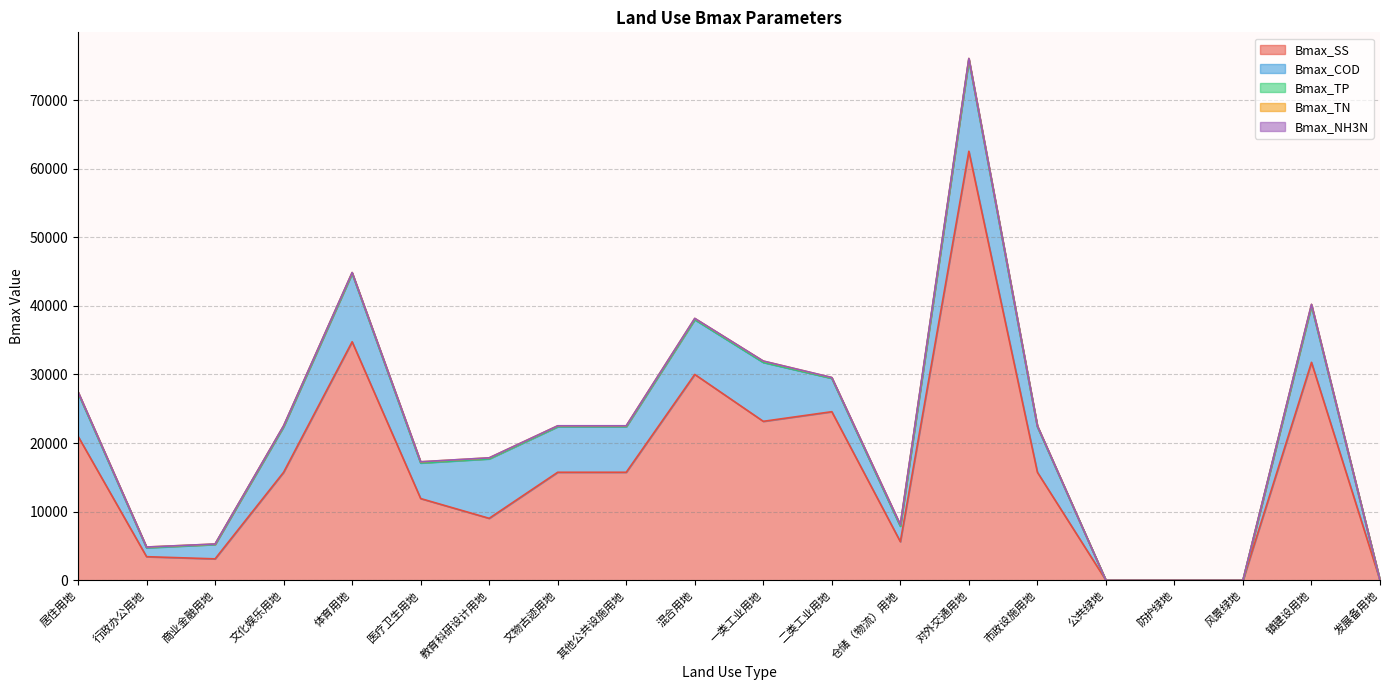

What is the difference between the highest and lowest values at 文物古迹用地?

15740.1